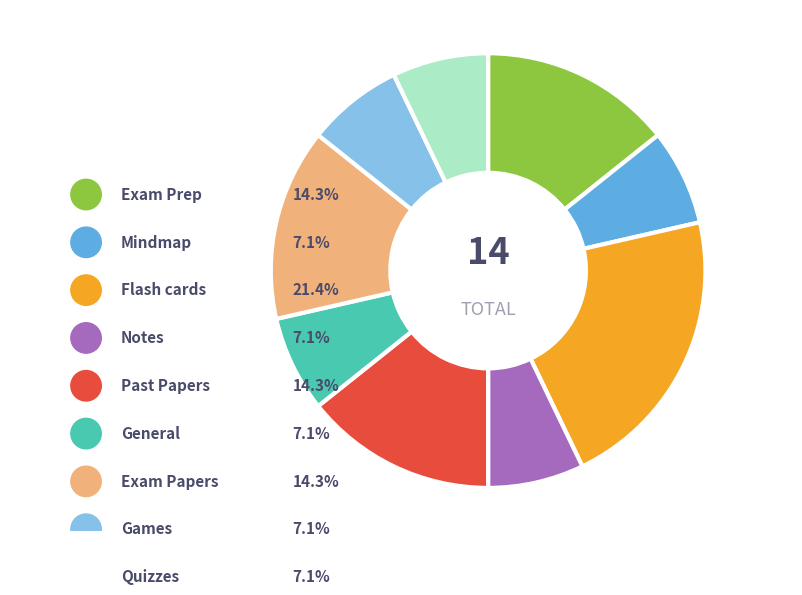

To the nearest percent, what is the combined percentage of General and Flash cards?

29%